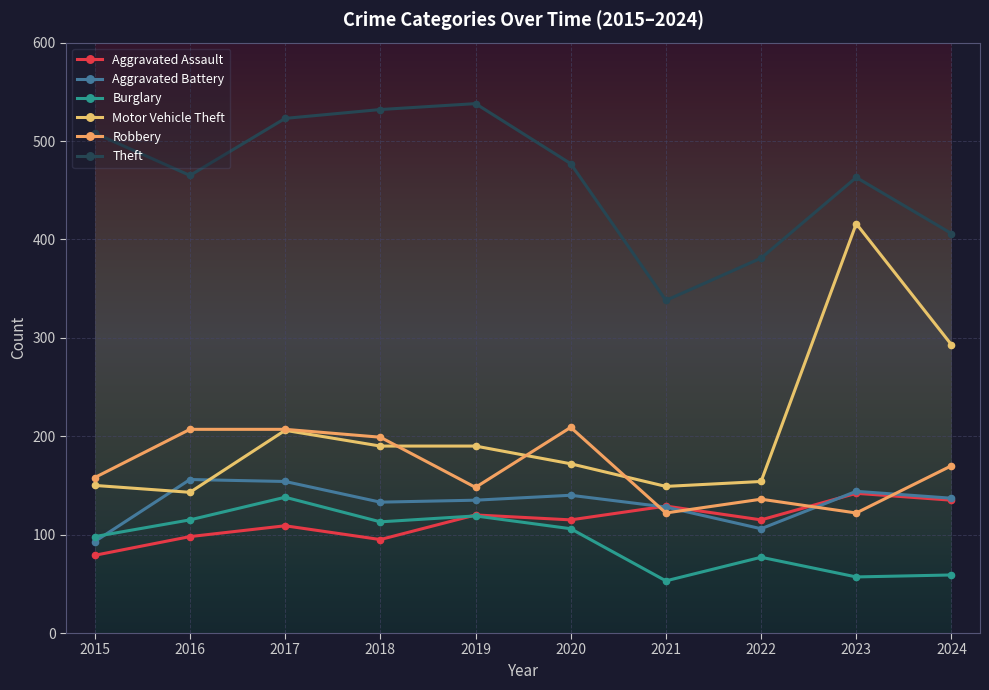

Where is the first local maximum for Theft?

2019